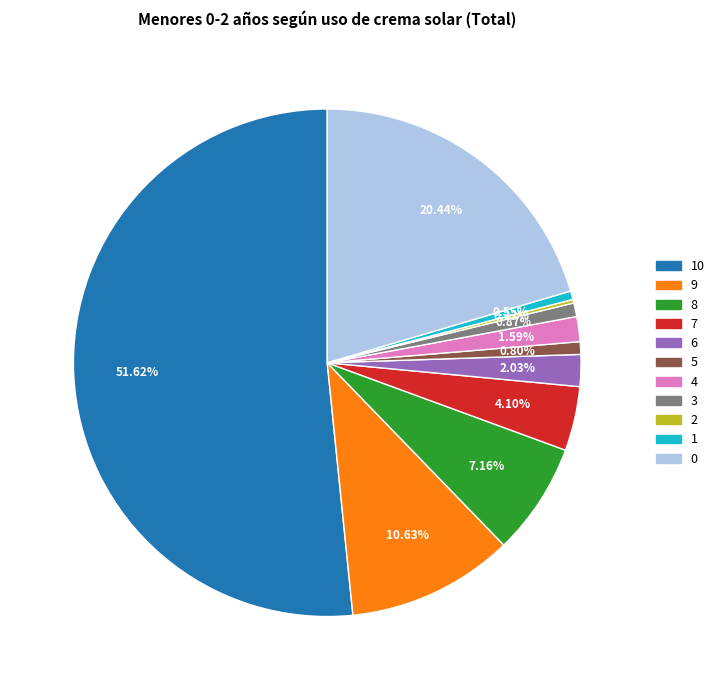

Is there a majority slice in this chart?

Yes